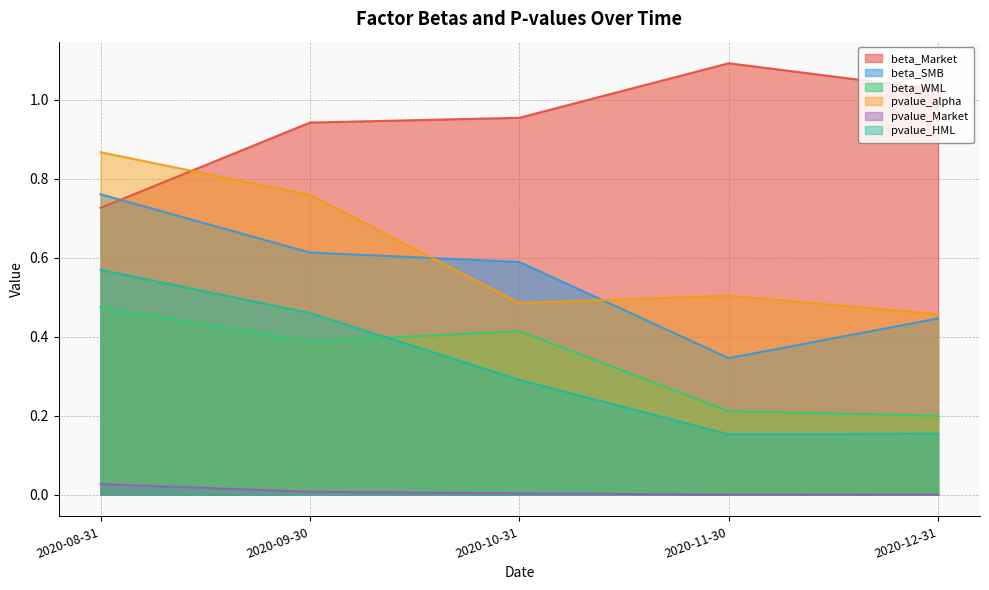

What are all the series names shown in the legend?

beta_Market, beta_SMB, beta_WML, pvalue_alpha, pvalue_Market, pvalue_HML